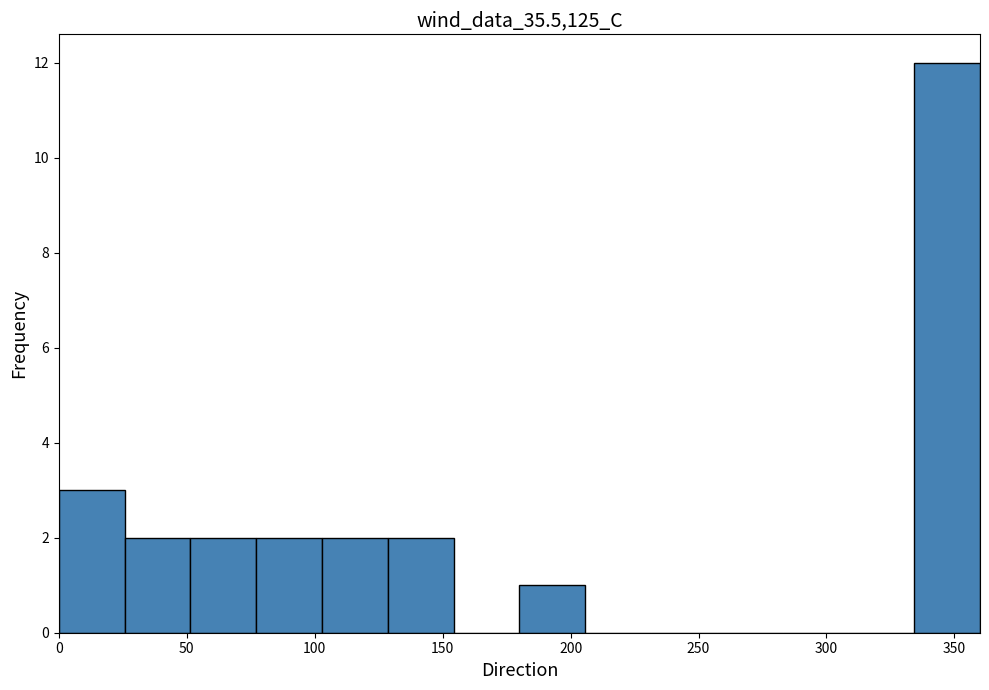

What is the height of the bar covering 180 to 205 on the x-axis? Neither the bar edges nor the heights are printed on the chart, so give them approximately, as read against the axes.

1